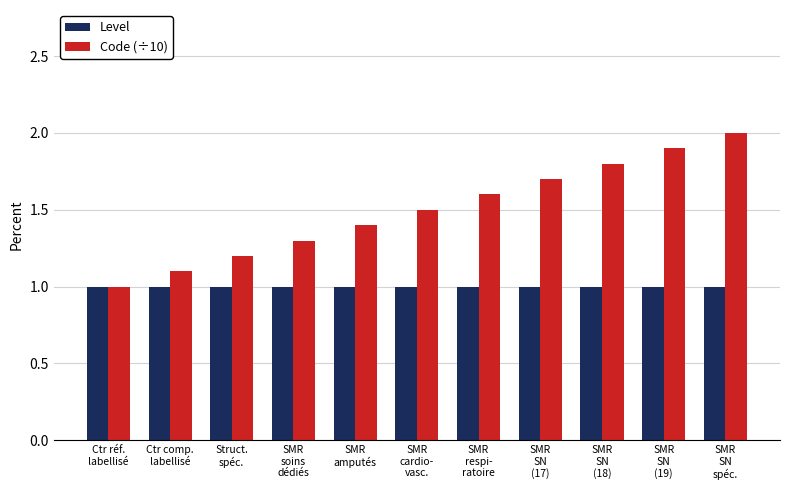

At which category is the sum across all series the highest?

SMR
SN
spéc.